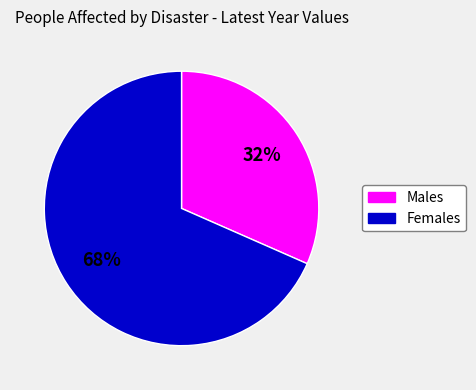

Is there a majority slice in this chart?

Yes